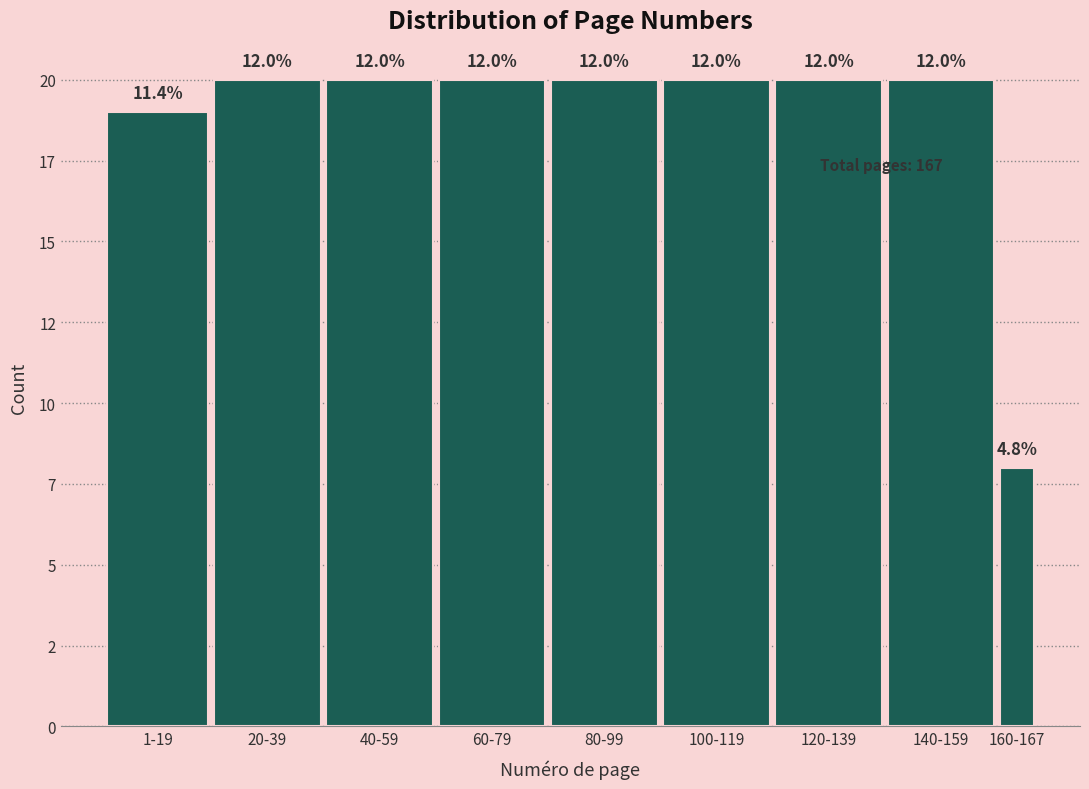

Does the chart contain any negative values?

No